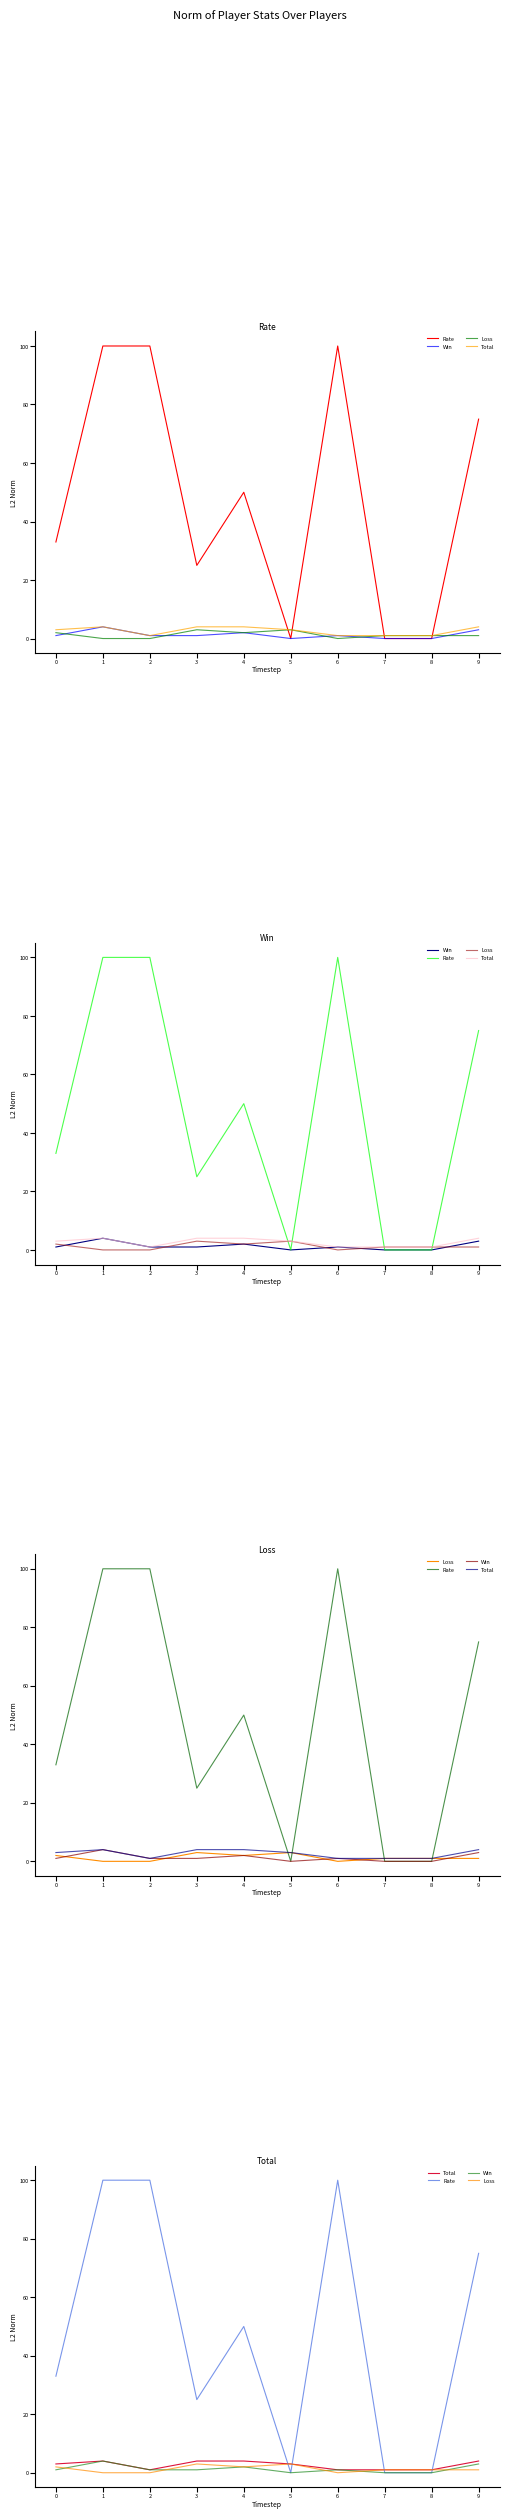

Which series has the largest total across all categories?

Rate